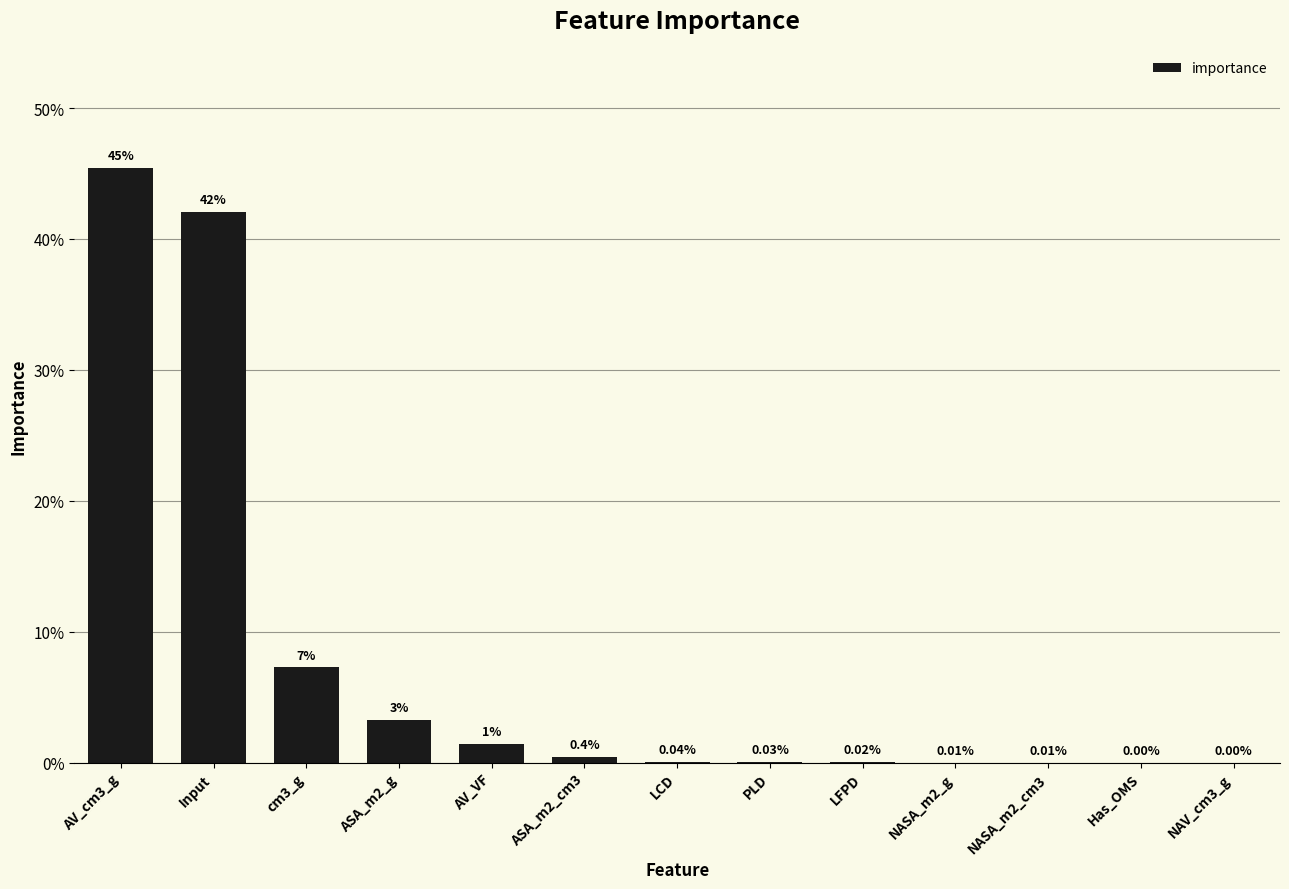

The value at Input is 0.7. True or false?

False